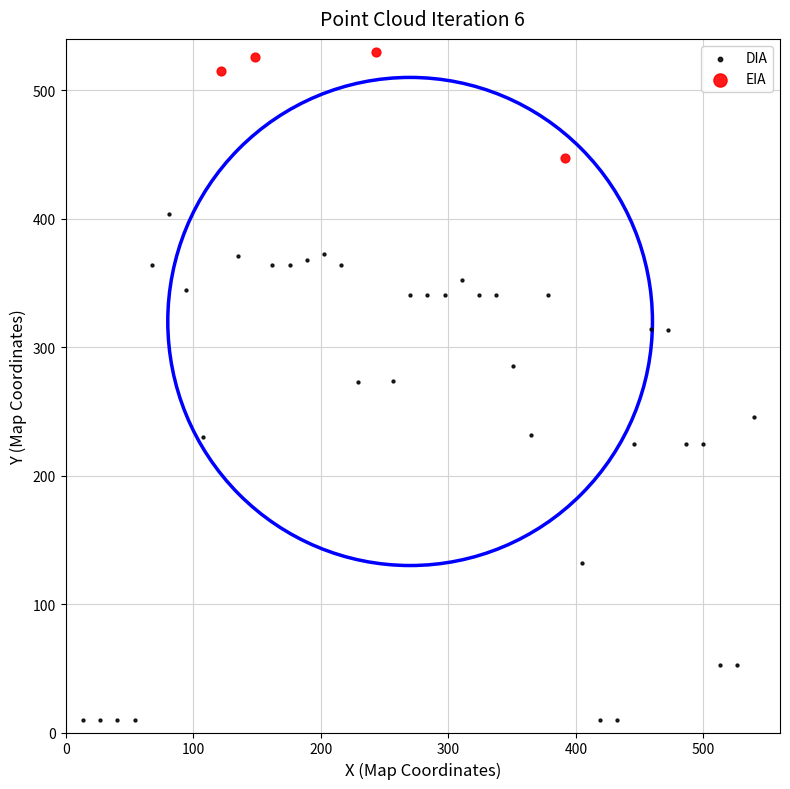

Which series contains the lowest Y value?

DIA